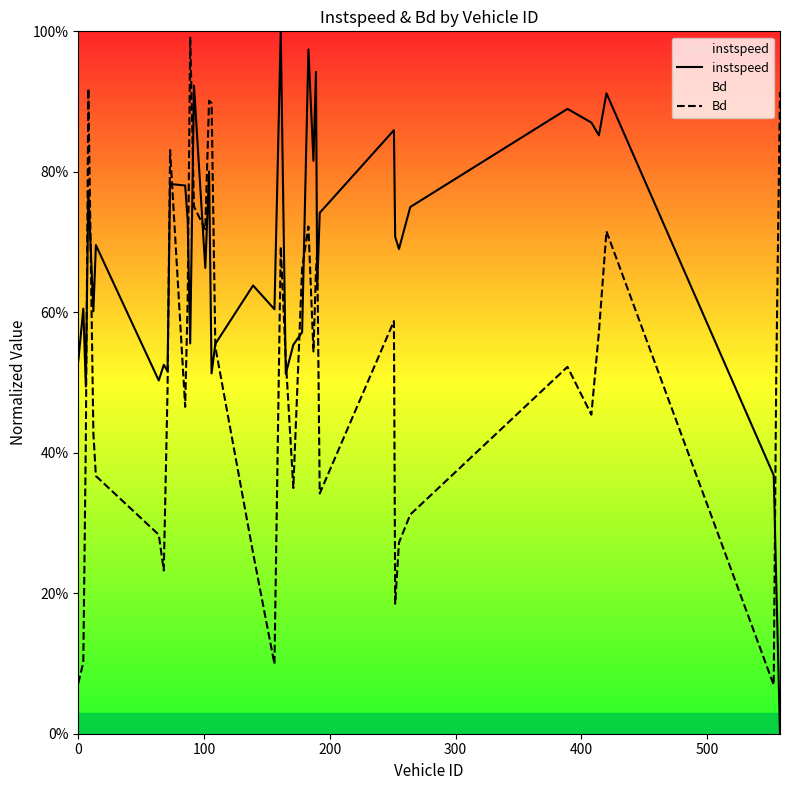

Is it true that instspeed equals 0.5 at 37?

False